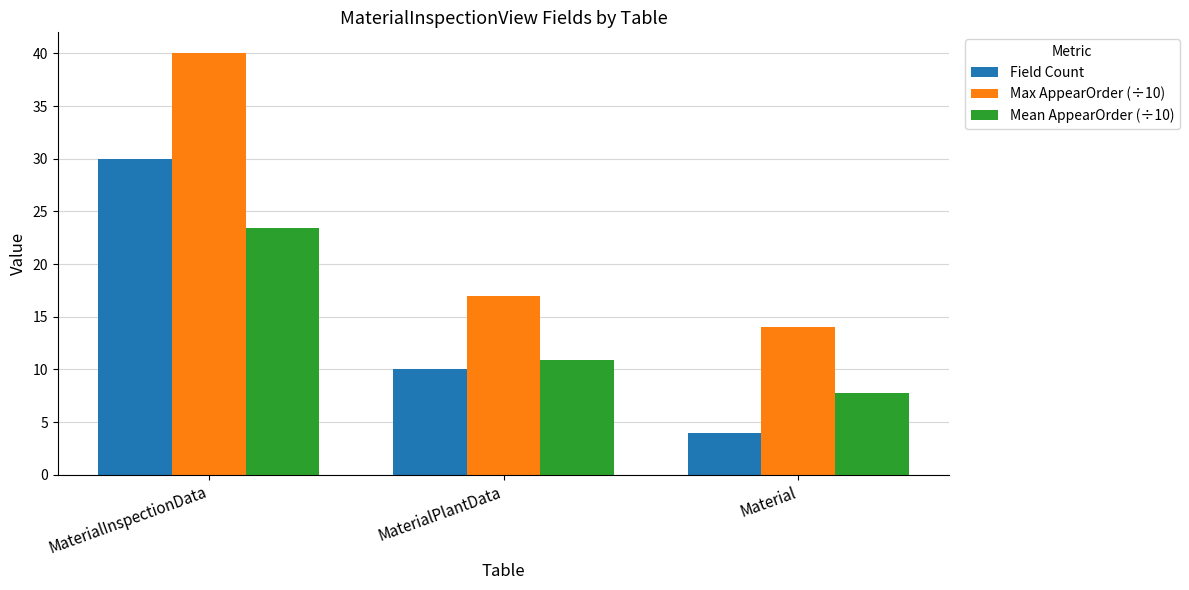

The Max AppearOrder (÷10) series shows 14.0 at Material. True or false?

True